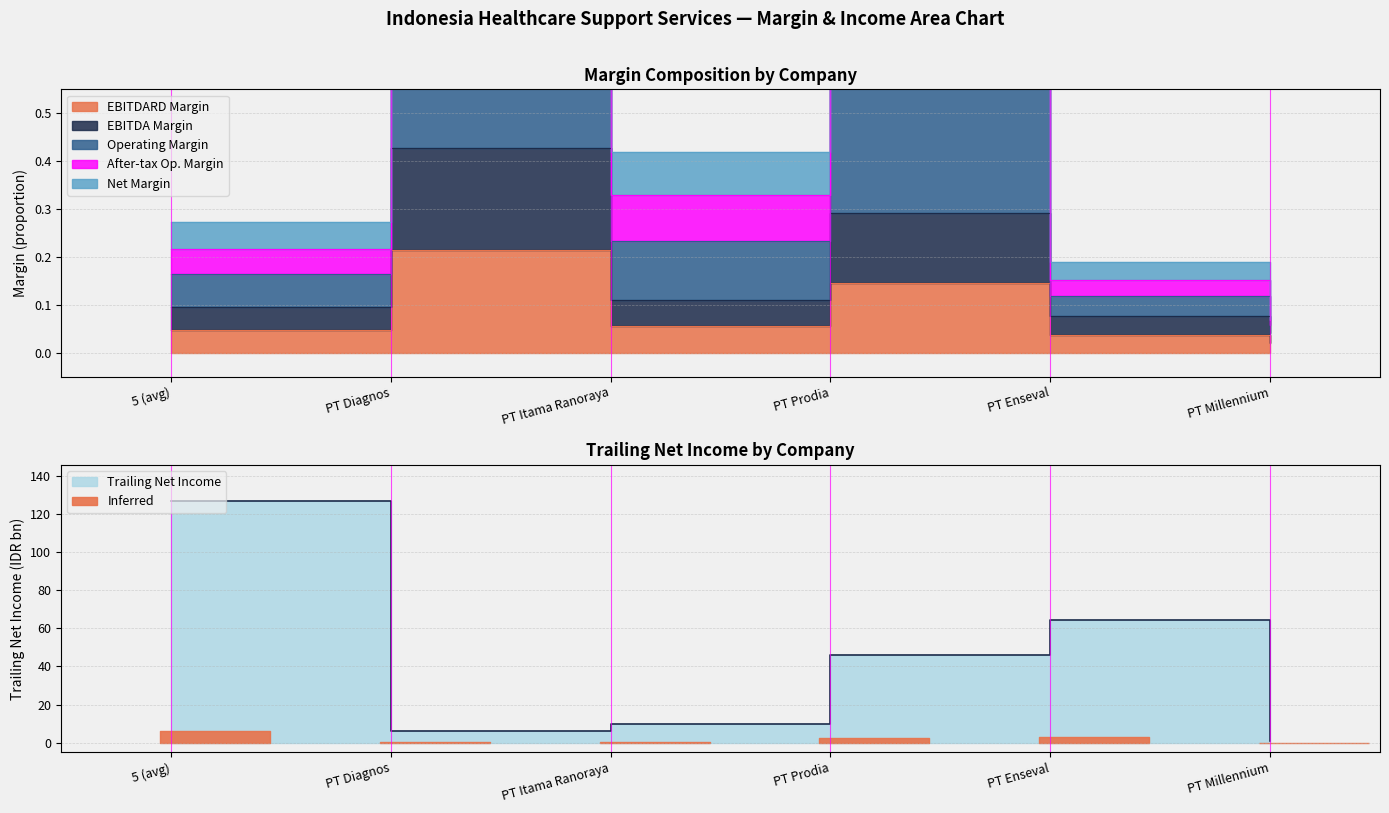

Which series changed the most between 5 (avg) and PT Prodia?

trailing_net_income